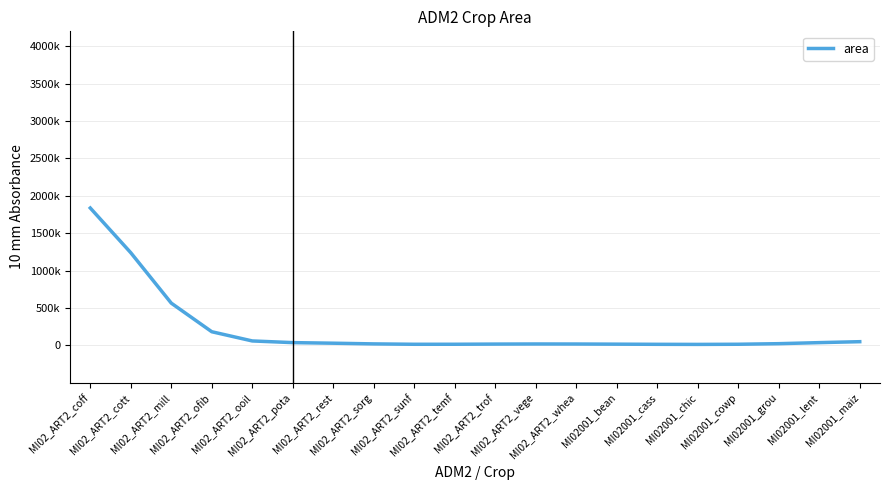

What is the value of the 10th point from the left?

13743.7